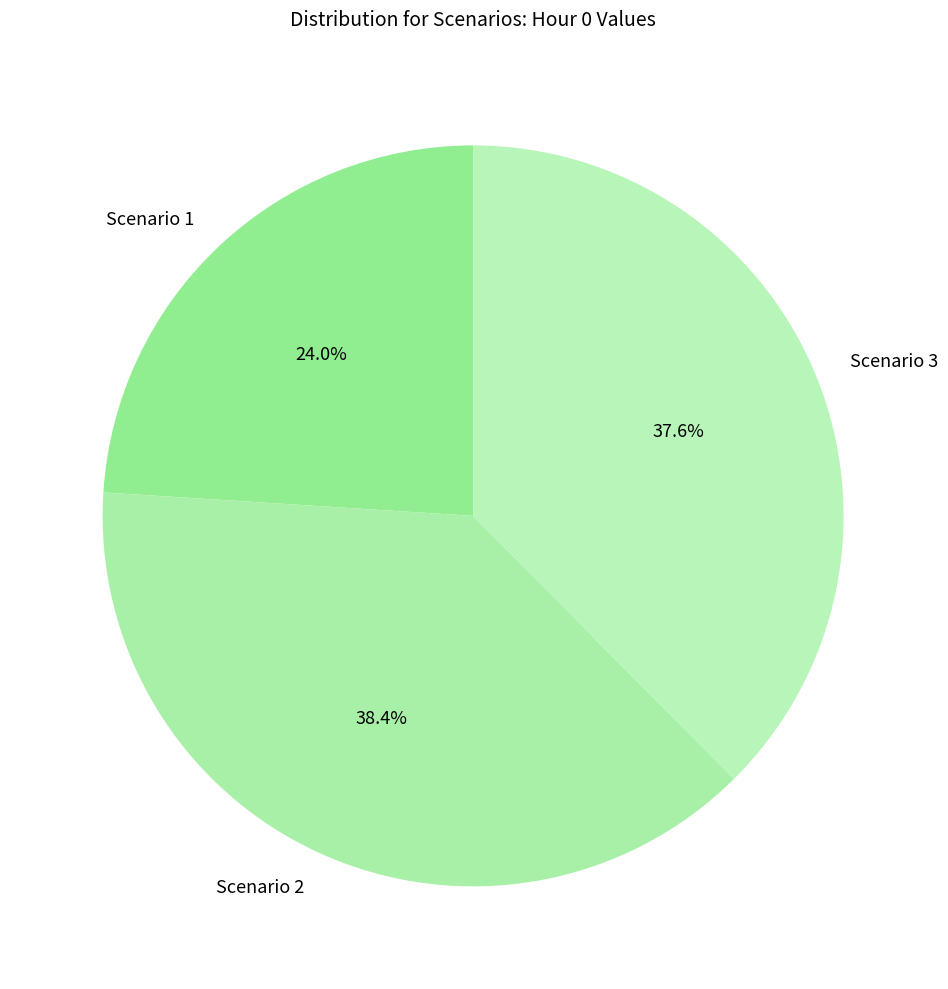

True or false: Scenario 2 accounts for 38% of the total.

True